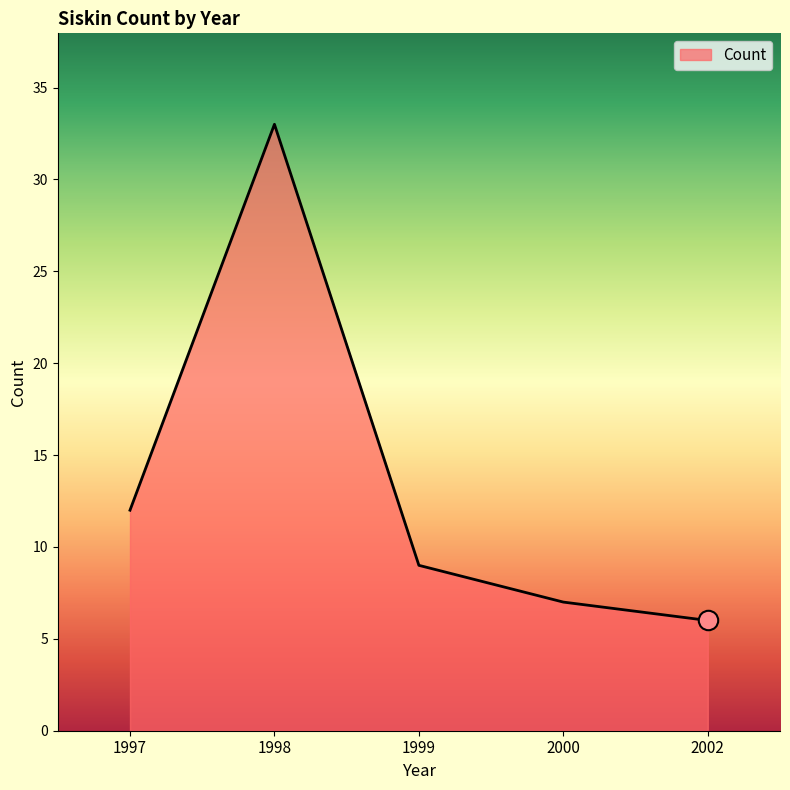

At which label is the value closest to 19?

1997